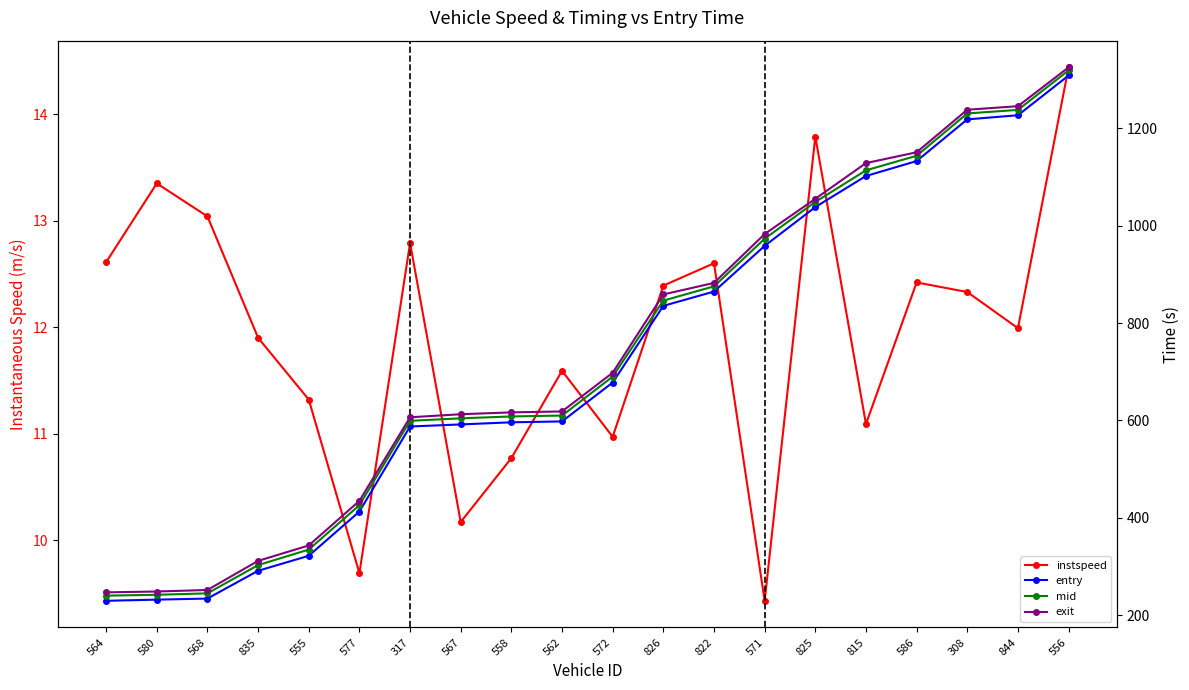

What is the sum of the mid values at 571 and 577?

1399.3